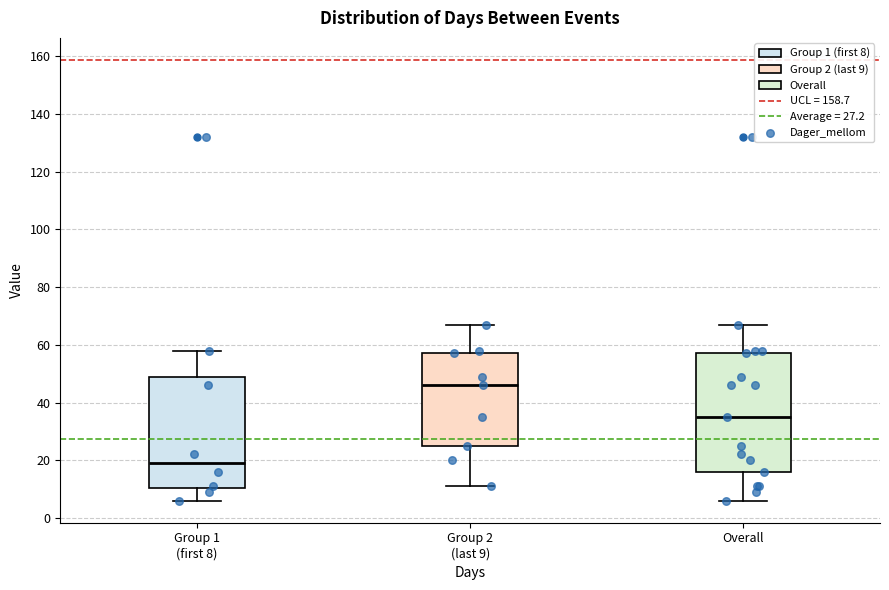

Reading left to right, transcribe this box plot: for each box, give where its median line is, the range the box spans, and where its two whiskers end, as read against the y-axis. The values are not printed on the chart, so give them approximately, as read against the axis.

Group 1 (first 8): median 20, box 10 to 50, whiskers 6 to 58
Group 2 (last 9): median 46, box 26 to 58, whiskers 12 to 68
Overall: median 36, box 16 to 58, whiskers 6 to 68